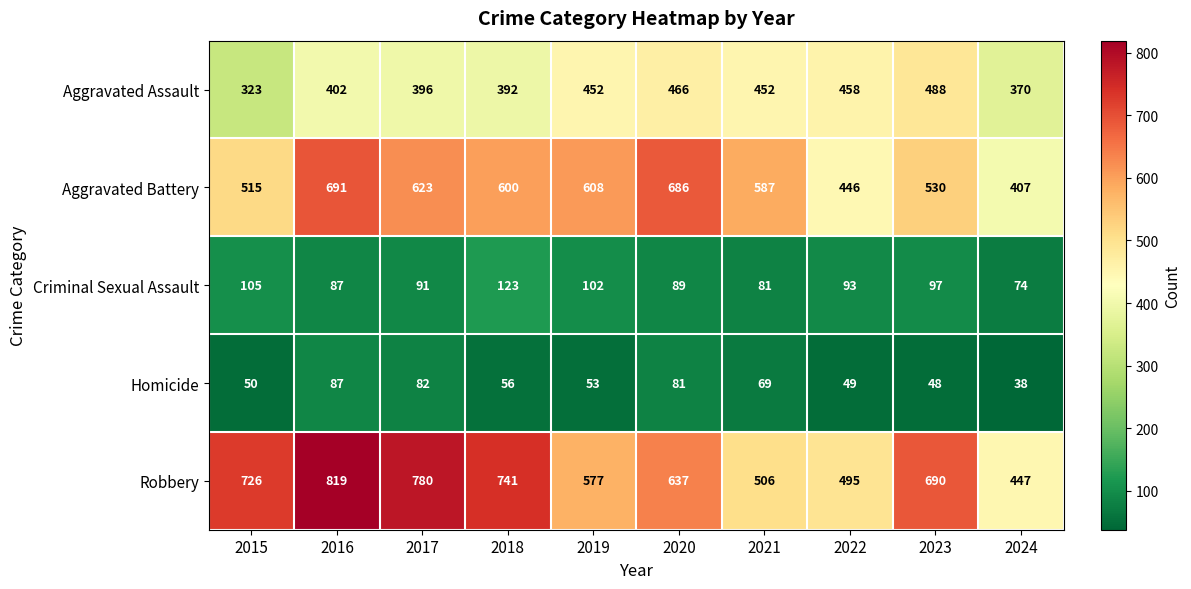

How many series are shown in this chart?

5